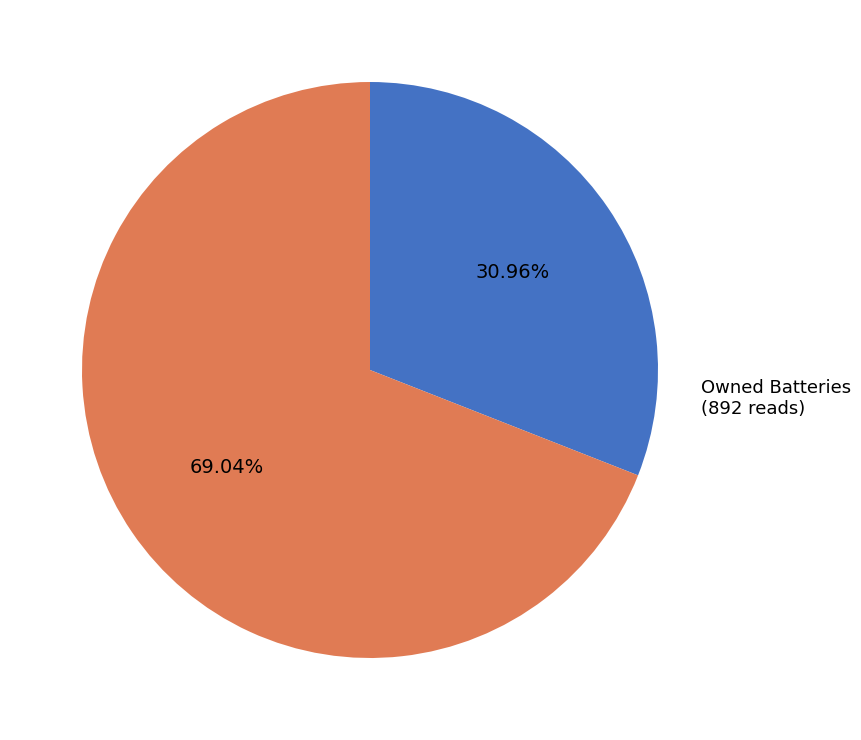

Which has a higher value, Owned Batteries or Diesel Generator?

Owned Batteries